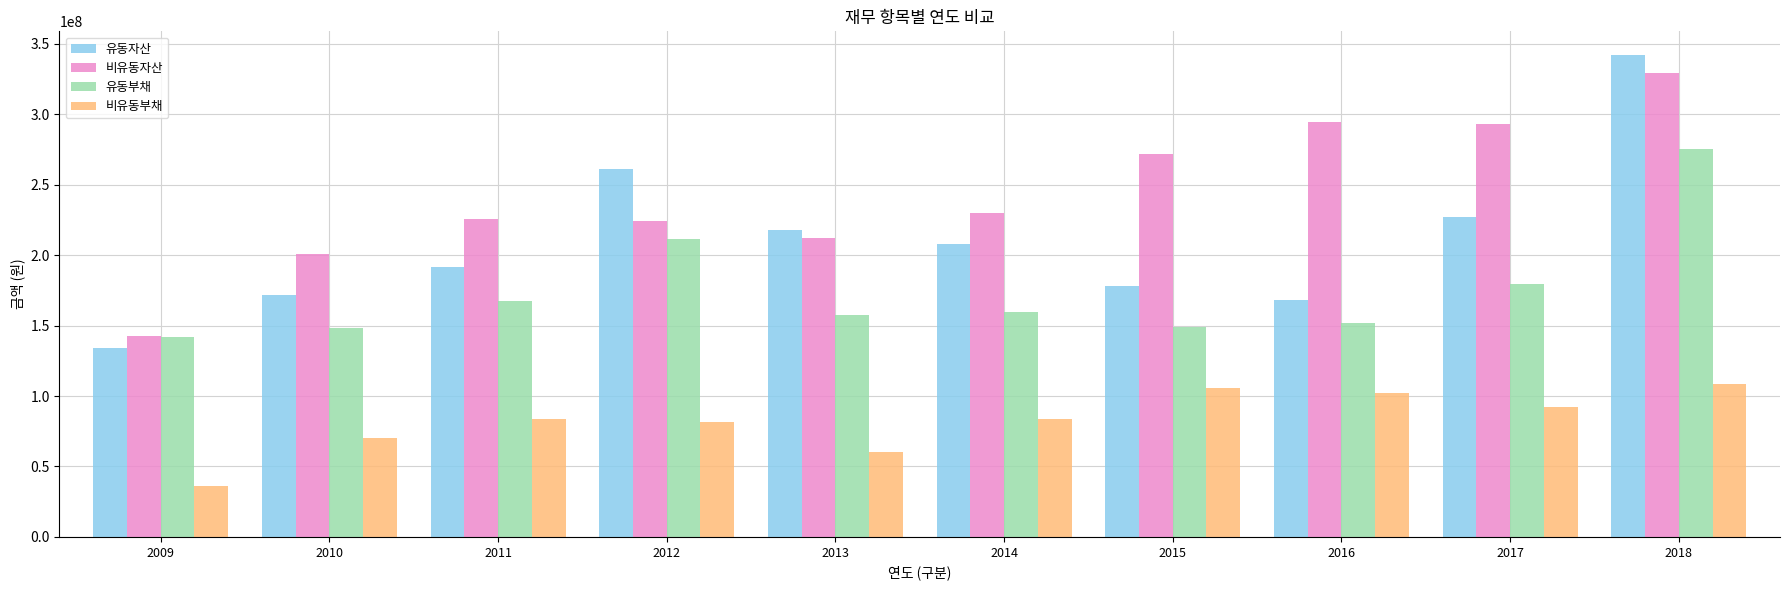

What is the sum of all 유동부채 values?

1741540027